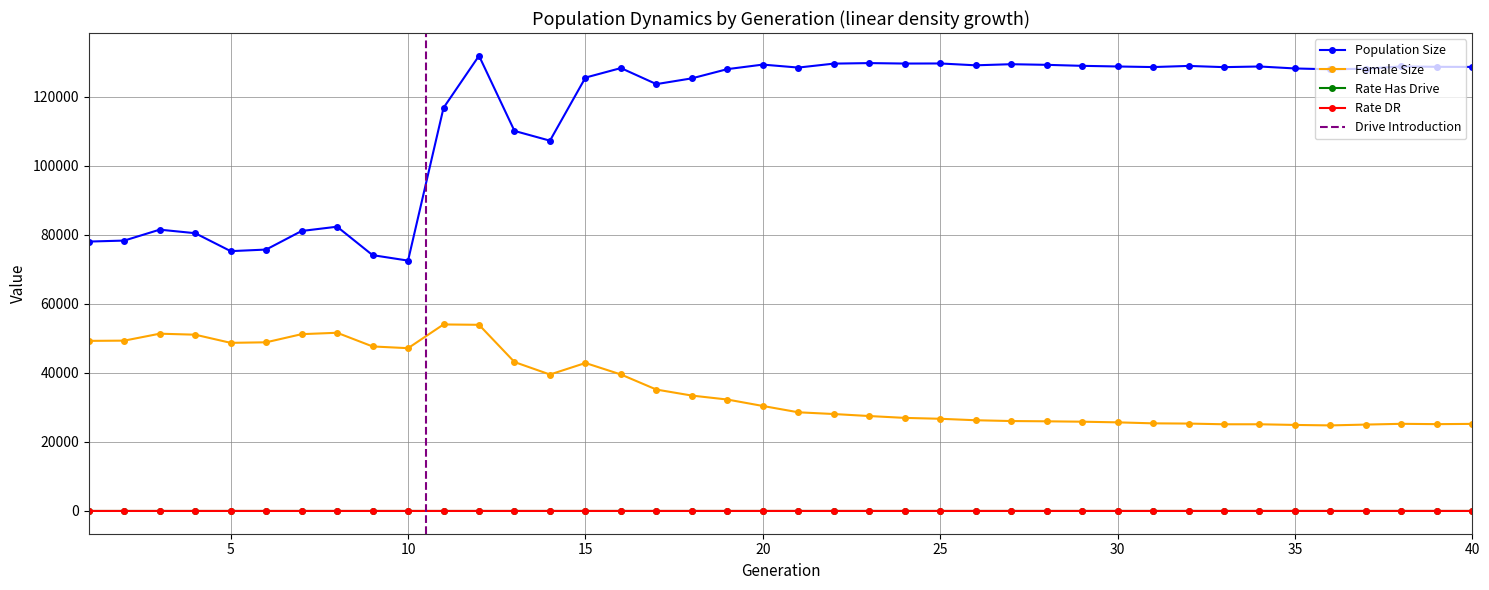

How many interior local peaks does the female_size series have?

5